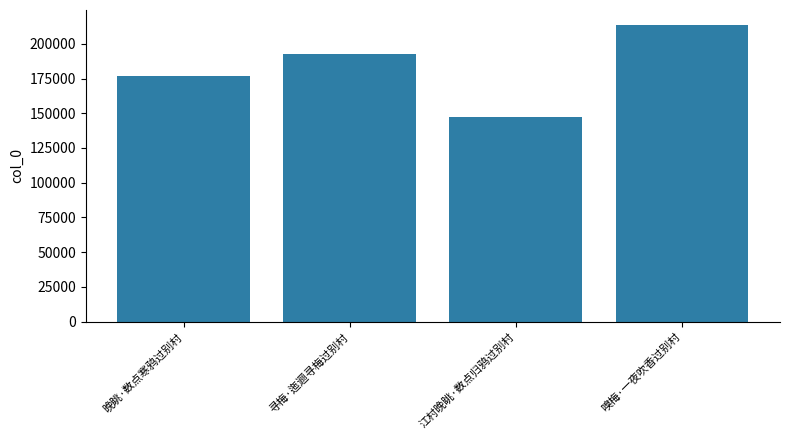

What value does the data have at 寻梅·迤逦寻梅过别村?

192746